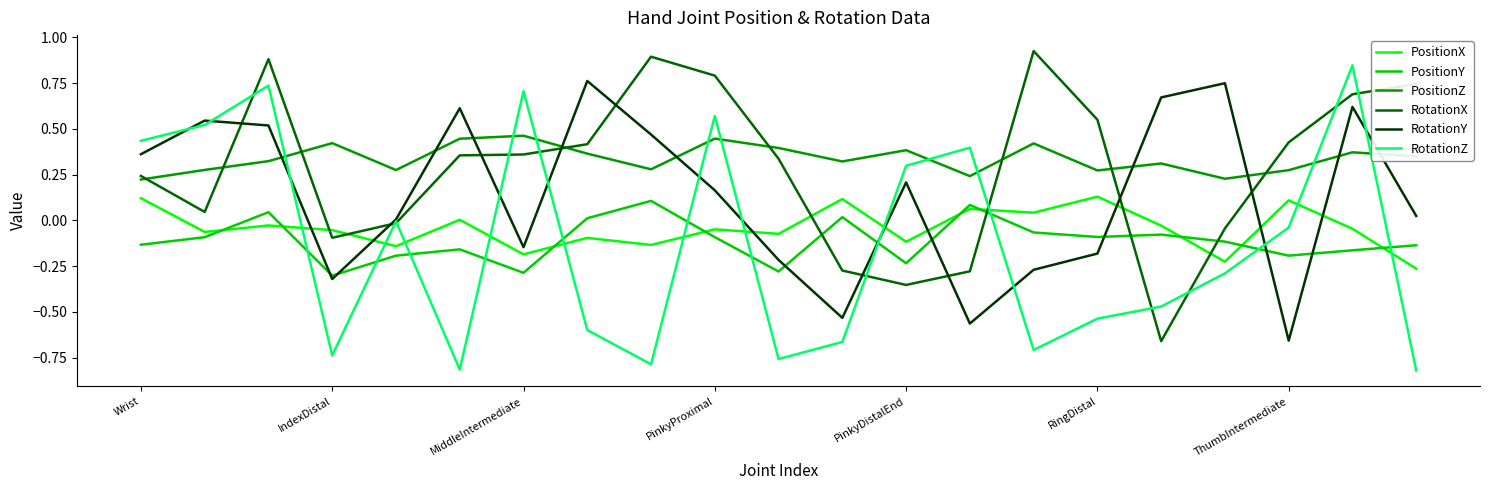

Rank the series by their maximum value, from lowest to highest.

PositionY, PositionX, PositionZ, RotationY, RotationZ, RotationX